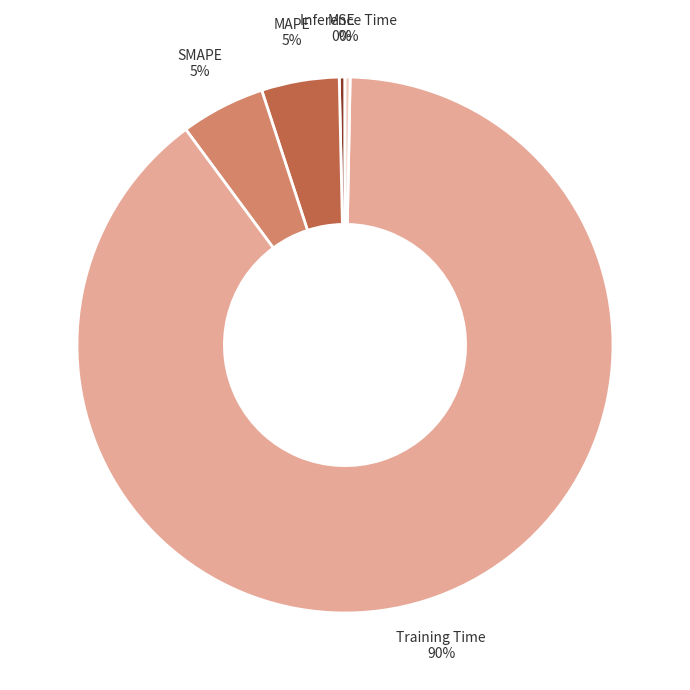

Is there a majority slice in this chart?

Yes